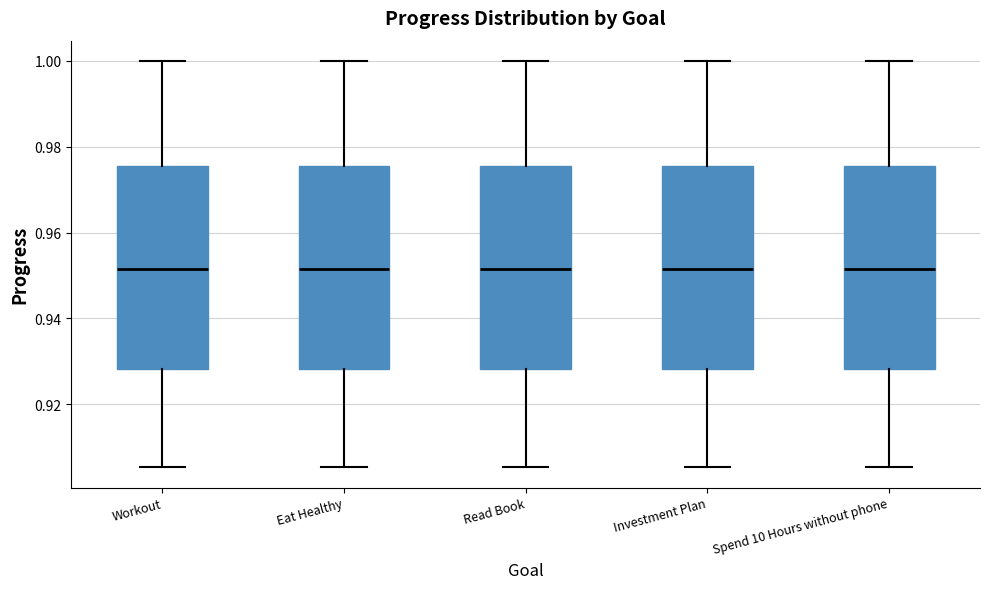

Reading left to right, read every box against the y-axis: the position of its median line, the range the box covers, and the ends of its whiskers. The values are not printed on the chart, so give them approximately, as read against the axis.

Workout: median 0.952, box 0.928 to 0.976, whiskers 0.906 to 1.000
Eat Healthy: median 0.952, box 0.928 to 0.976, whiskers 0.906 to 1.000
Read Book: median 0.952, box 0.928 to 0.976, whiskers 0.906 to 1.000
Investment Plan: median 0.952, box 0.928 to 0.976, whiskers 0.906 to 1.000
Spend 10 Hours without phone: median 0.952, box 0.928 to 0.976, whiskers 0.906 to 1.000